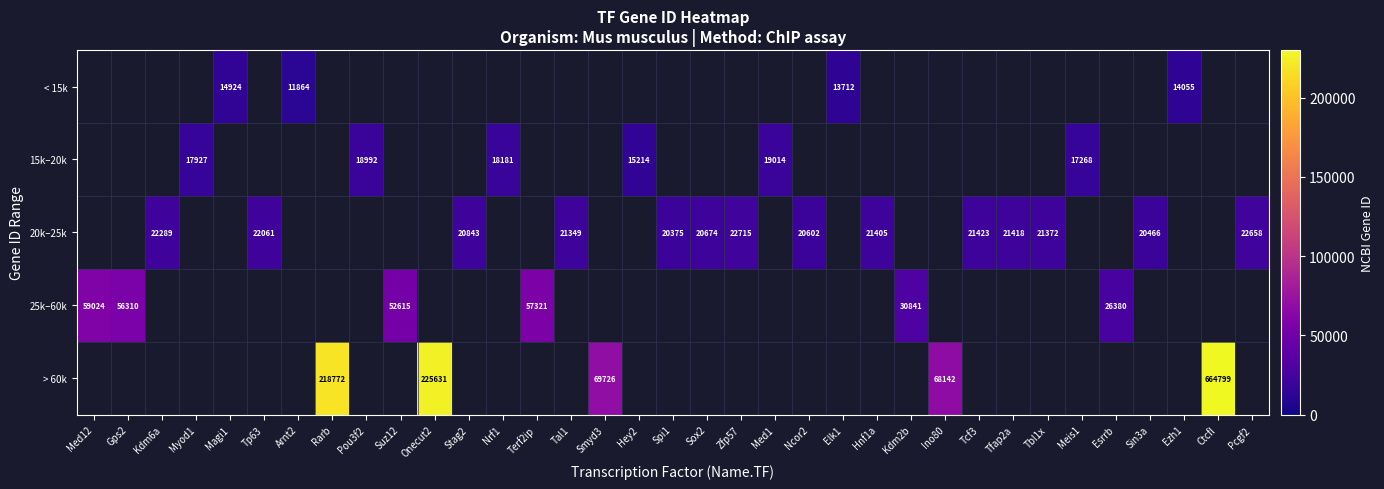

True or false: 25k–60k has a value of 99345 at Gps2.

False